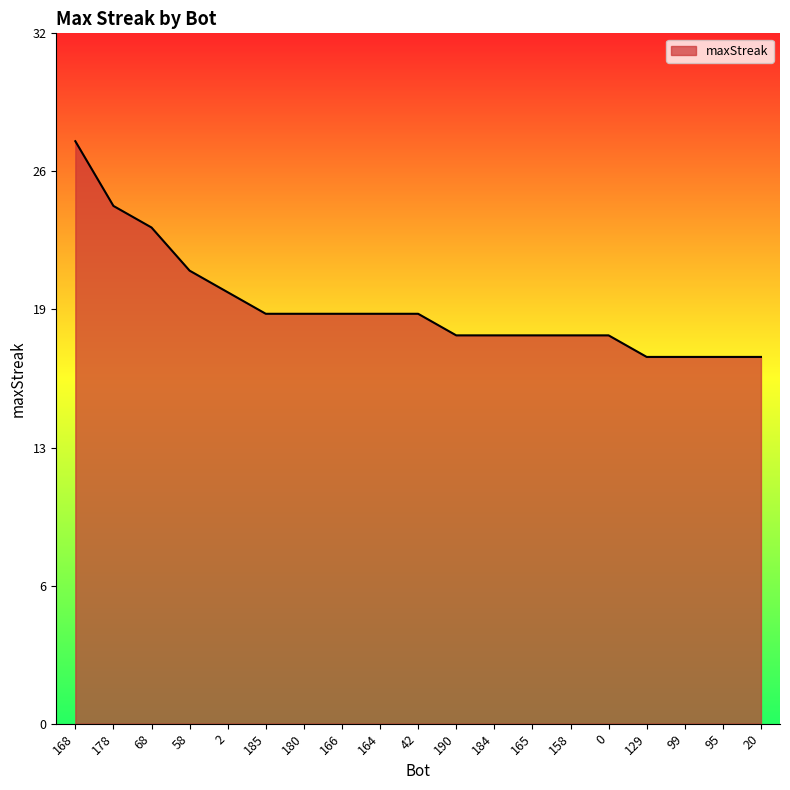

Does the chart have visible grid lines?

No